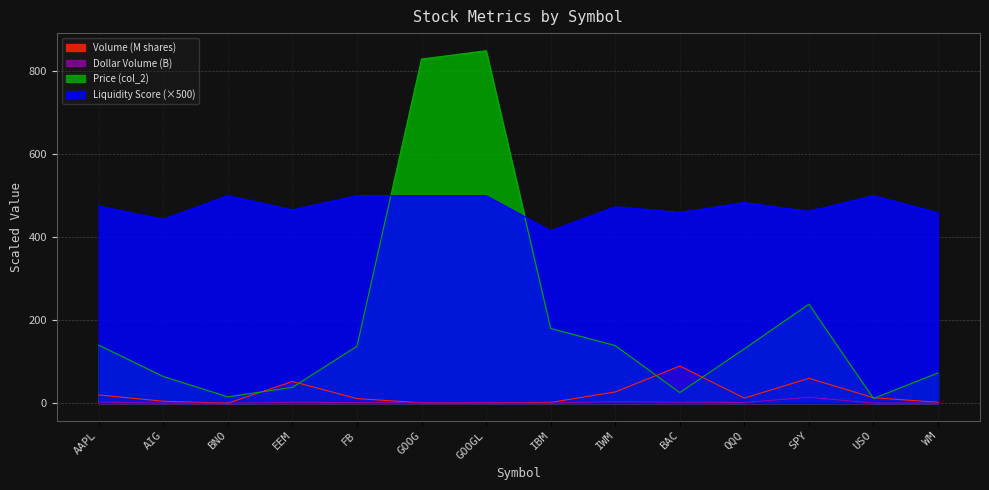

How many categories are shown in the chart?

14